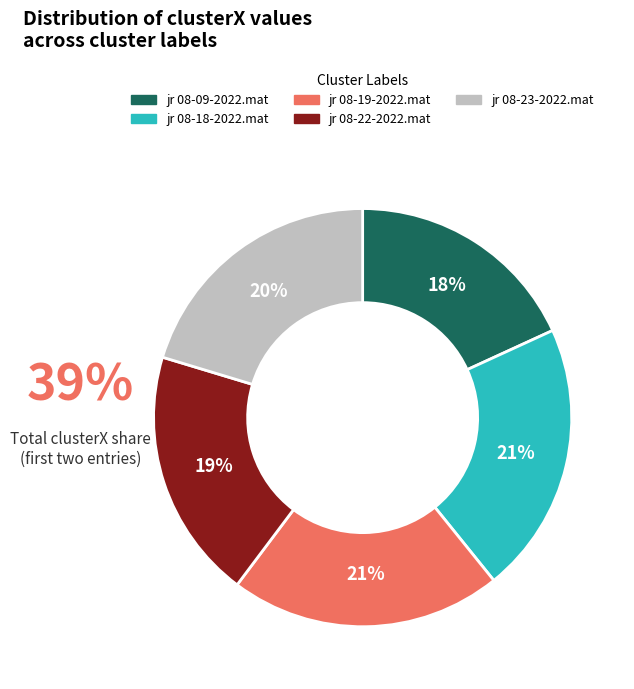

True or false: jr 08-18-2022.mat accounts for 21% of the total.

True